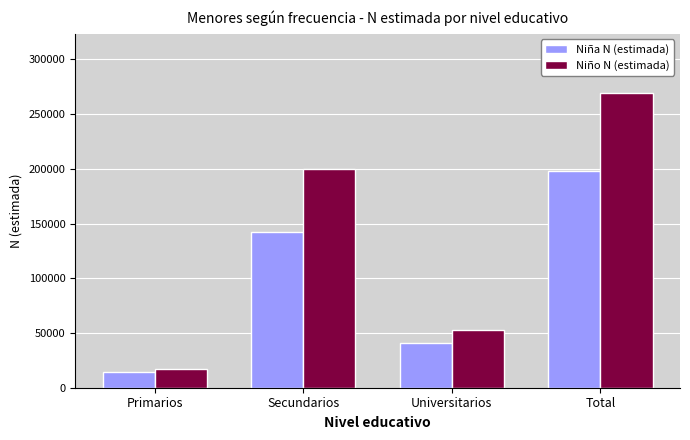

Which series has the widest spread of values?

Niño N (estimada)